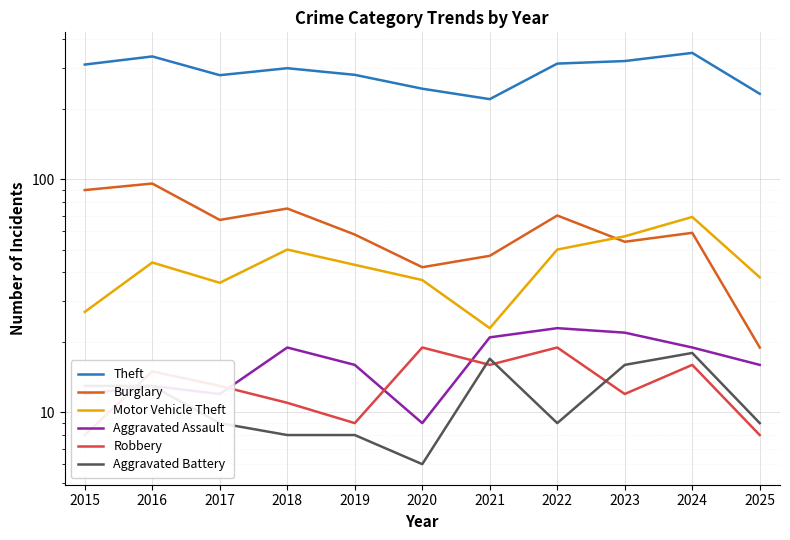

At which label is Aggravated Battery closest to 12?

2015